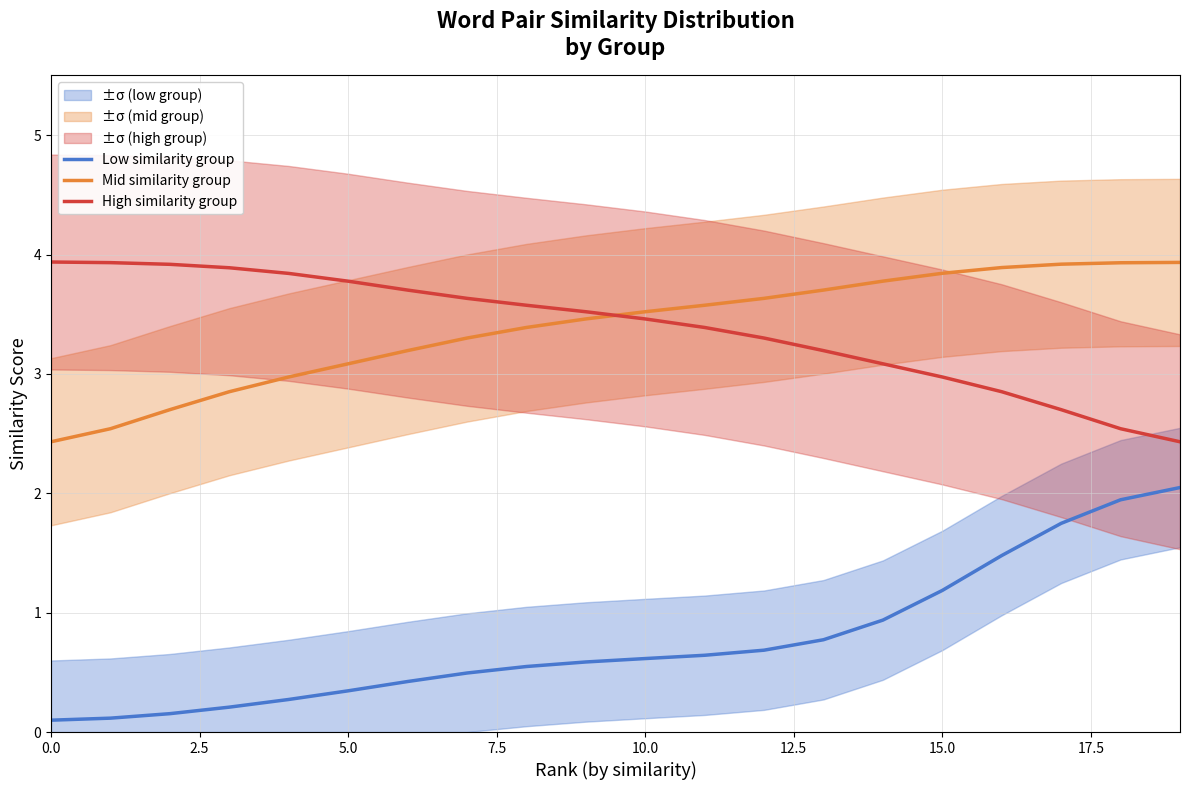

At which category is the sum across all series the highest?

18